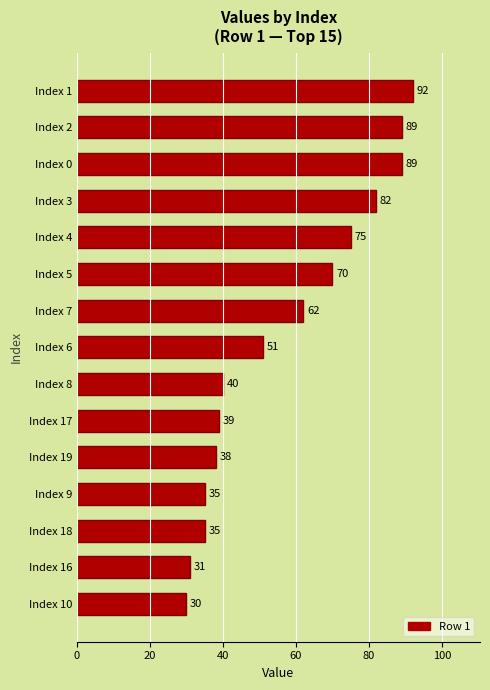

How many distinct data groups are displayed?

1